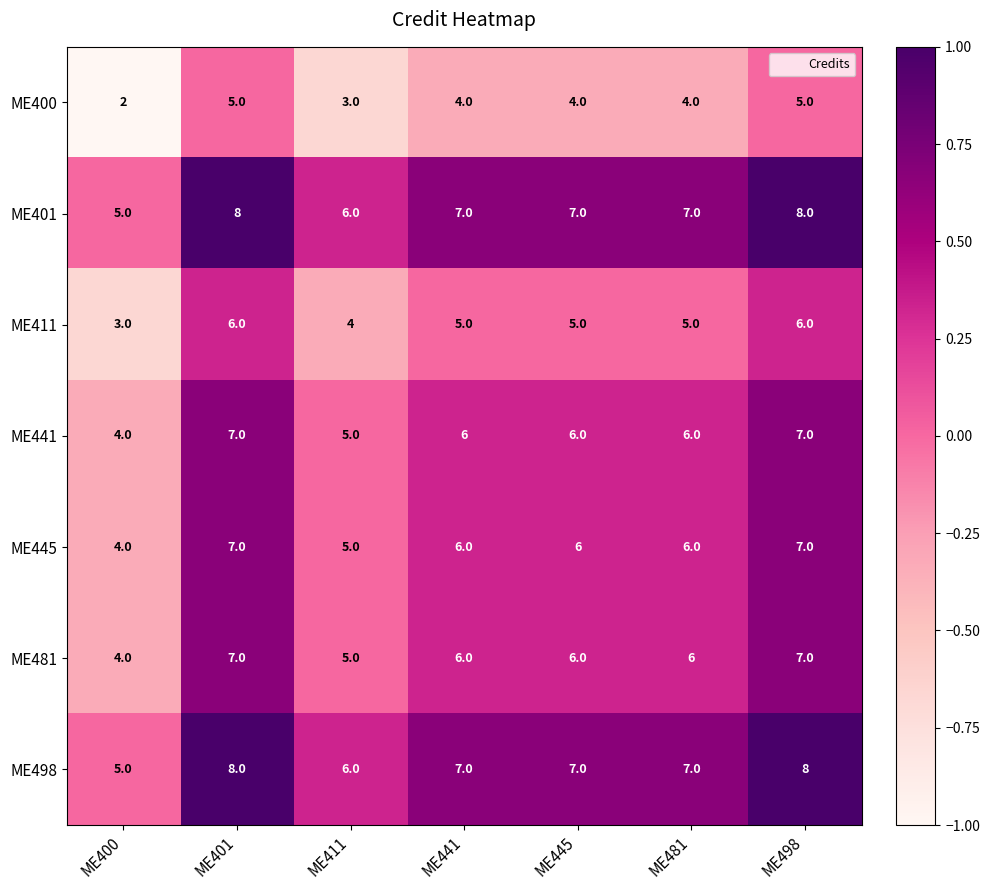

Count the ME481 values in the range 5 to 7.

6